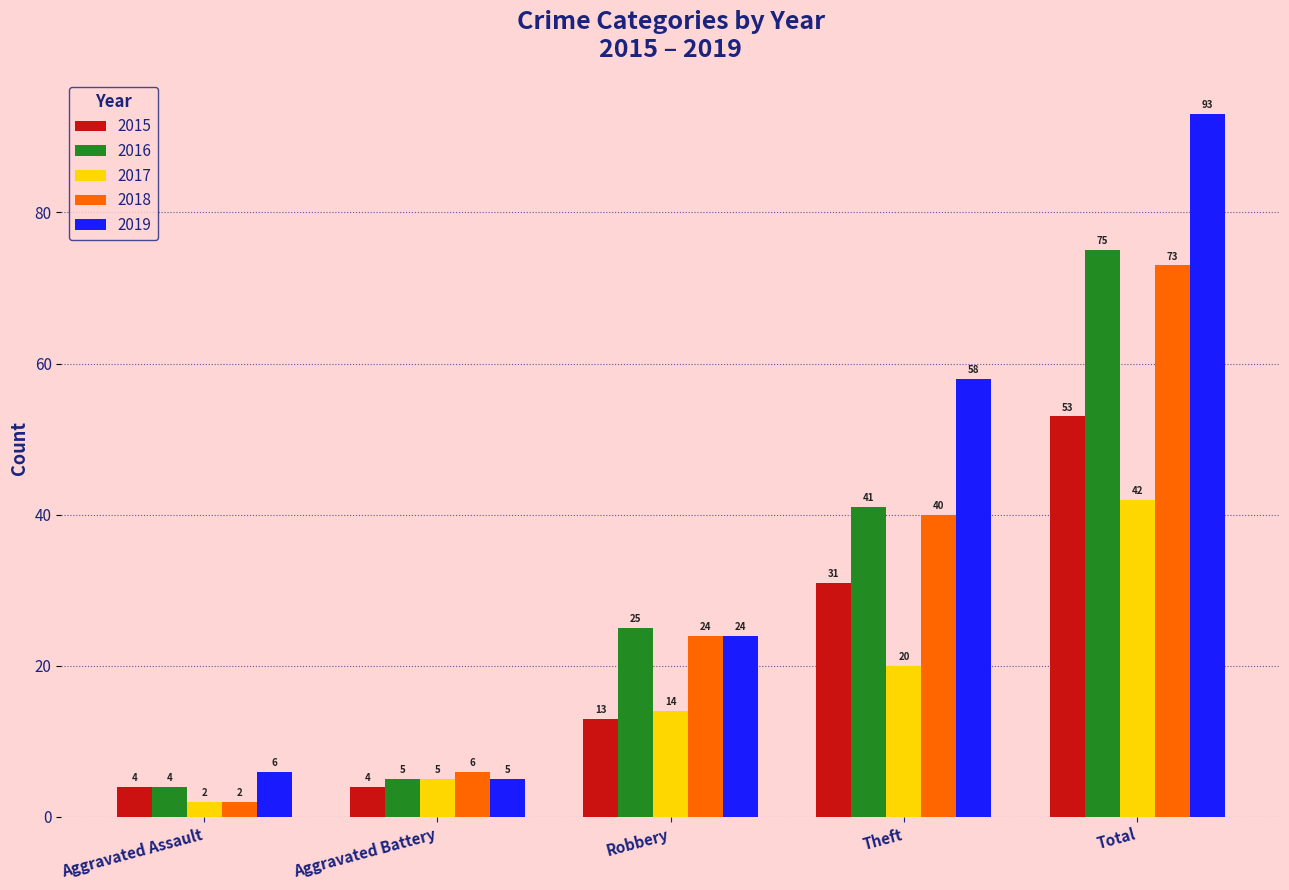

At which category is the sum across all series the highest?

Total